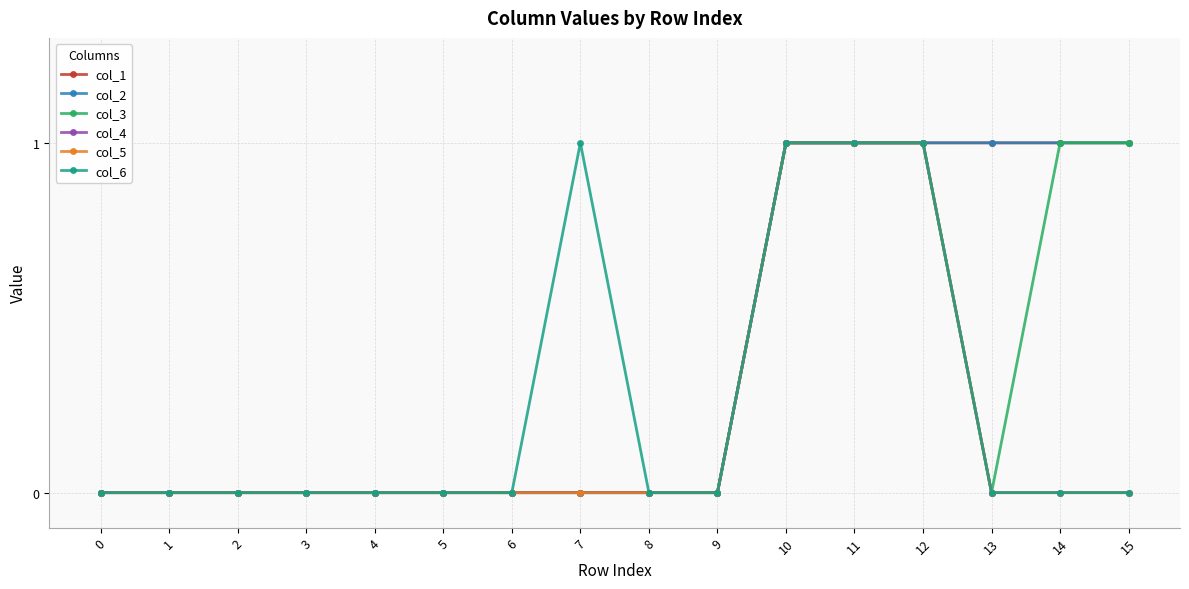

What value does the col_4 series have at 10?

1